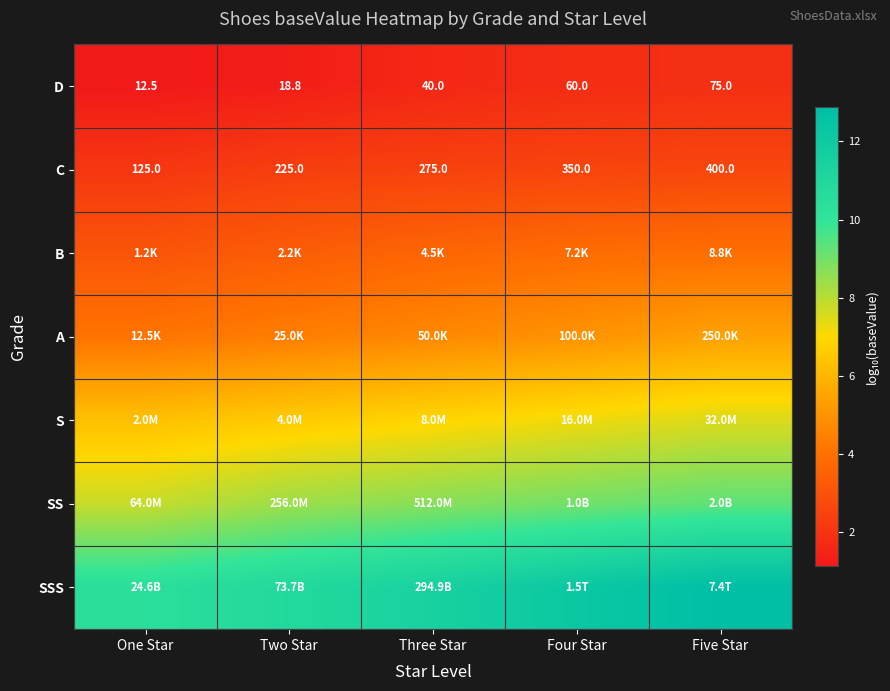

At which label does D reach its peak?

Five Star